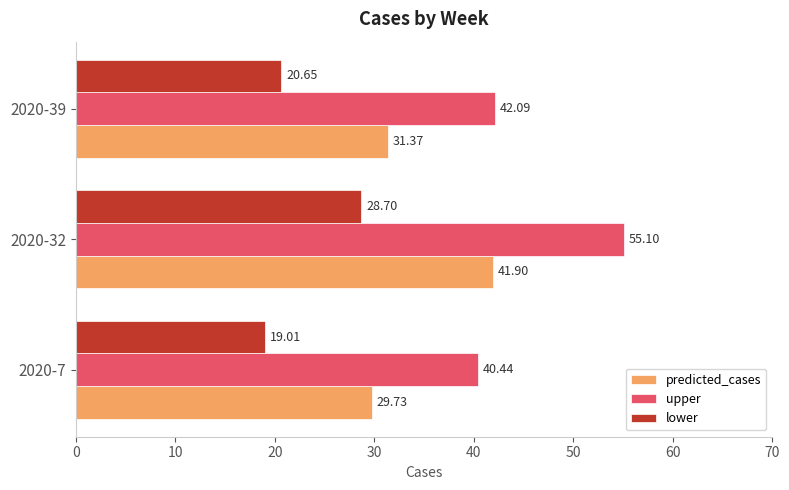

What is the average value of the predicted_cases series?

34.3